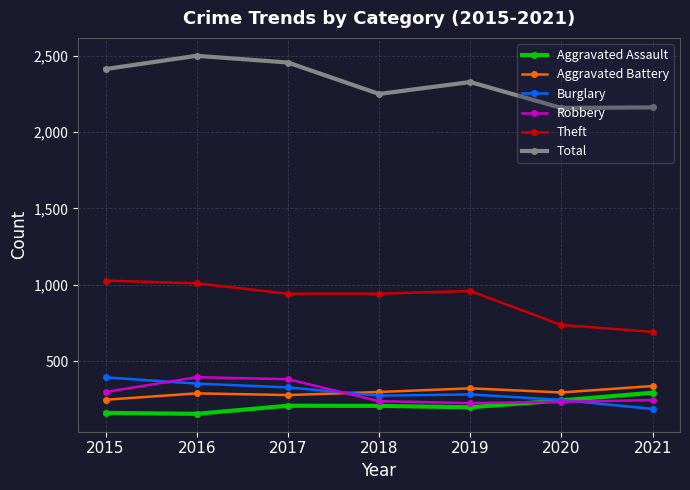

How many categories are shown in the chart?

7